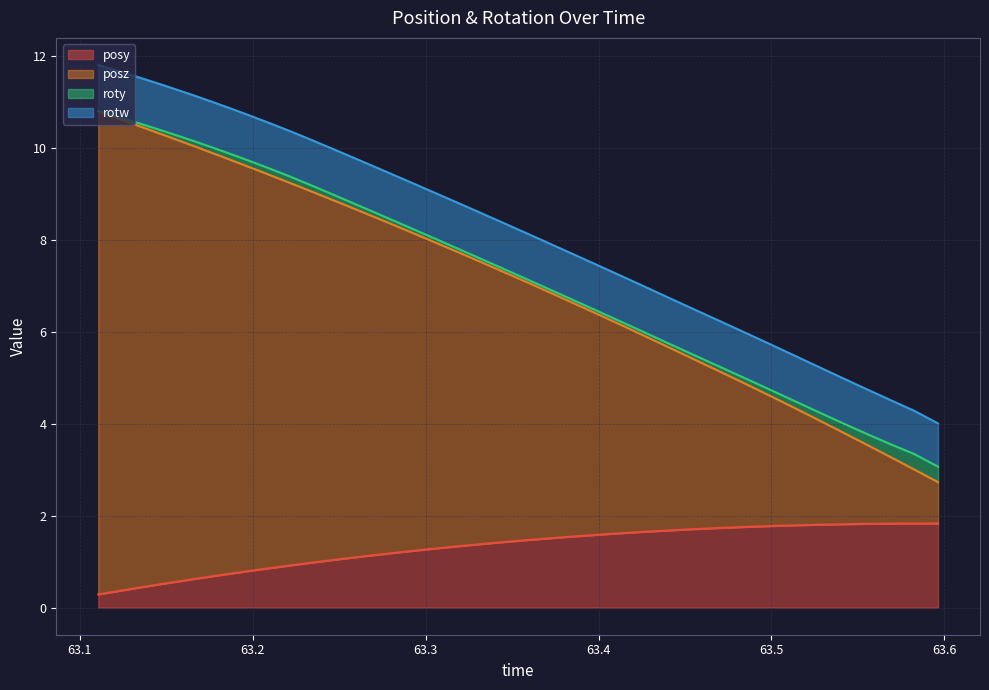

What is the maximum value for posy?

1.8